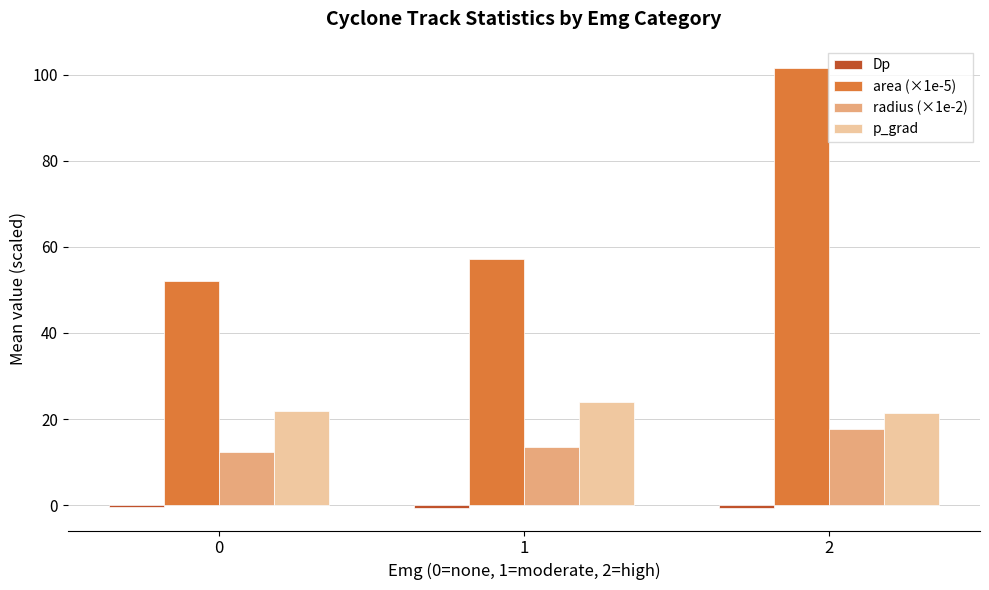

Is it true that radius (×1e-2) equals 12.4 at 0?

True